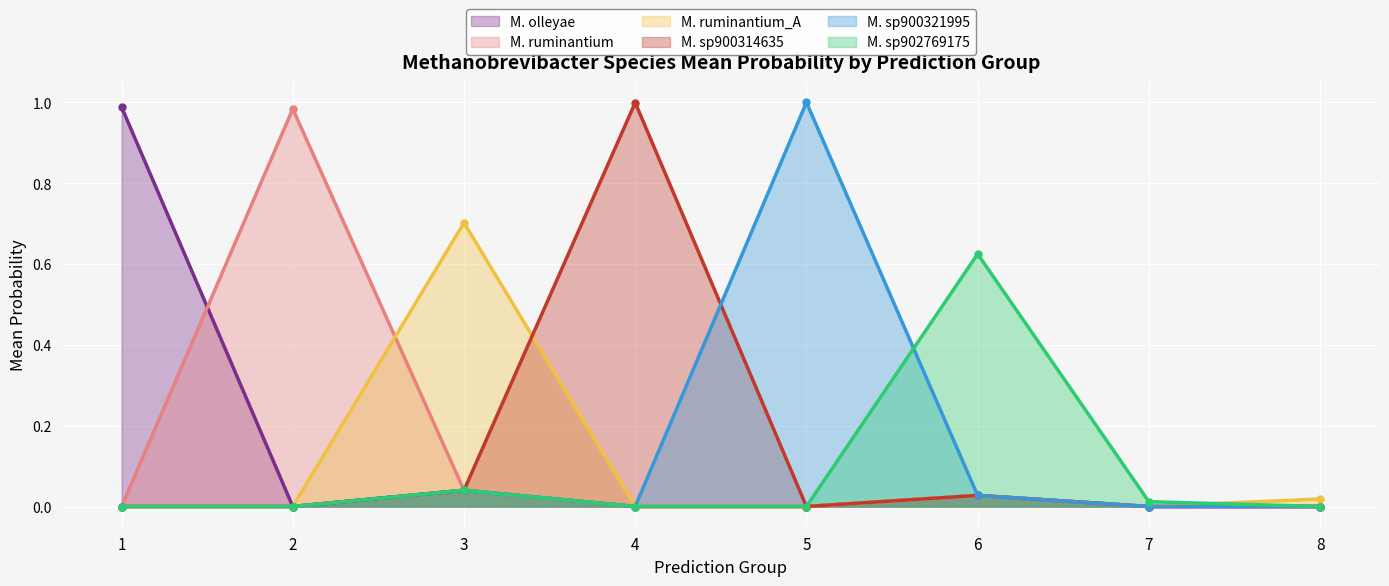

The s__Methanobrevibacter olleyae series shows 0.0 at 5. True or false?

False